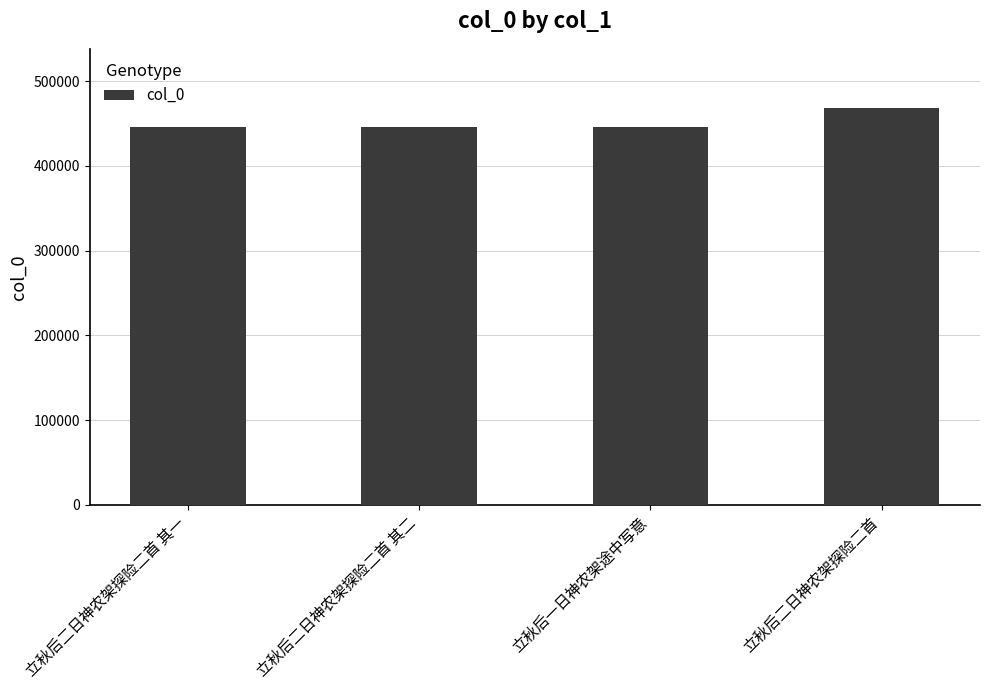

Count the number of data series in this chart.

1